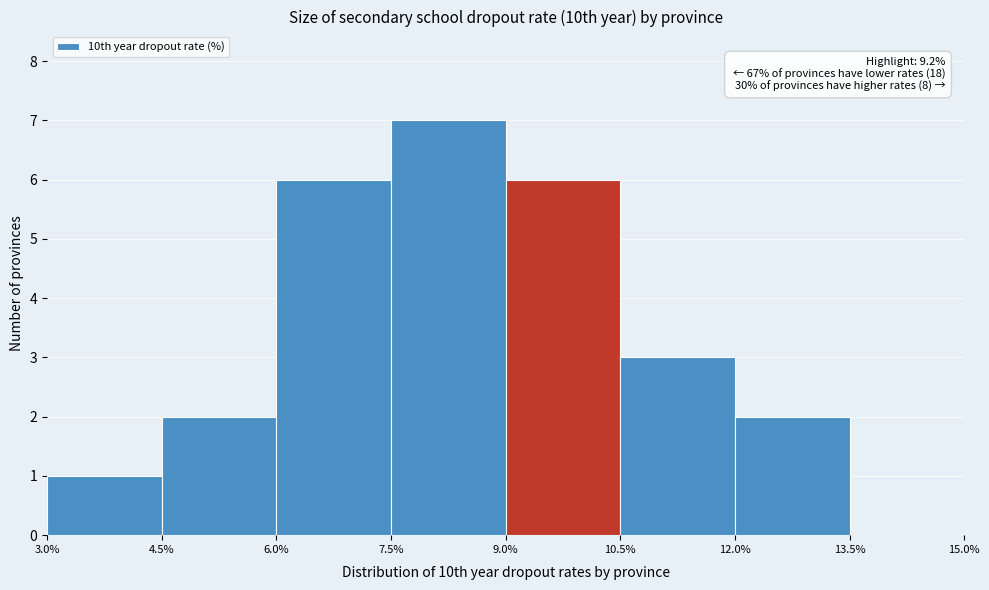

Over which range of the x-axis is the bar tallest?

7.5% to 9.0%